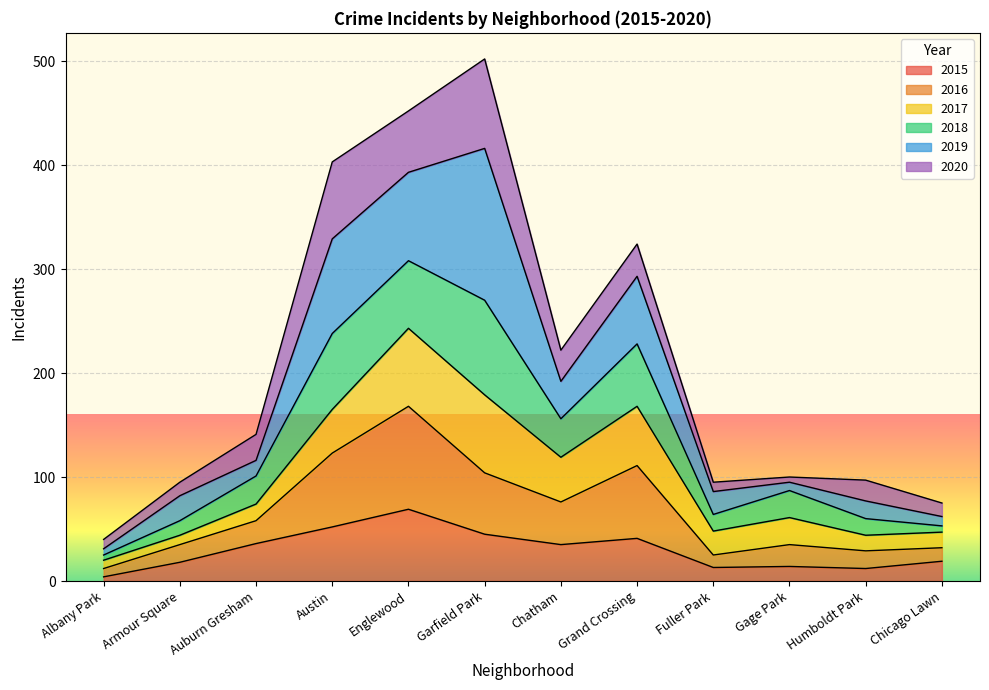

Which category has the highest value in the 2015 series?

Englewood